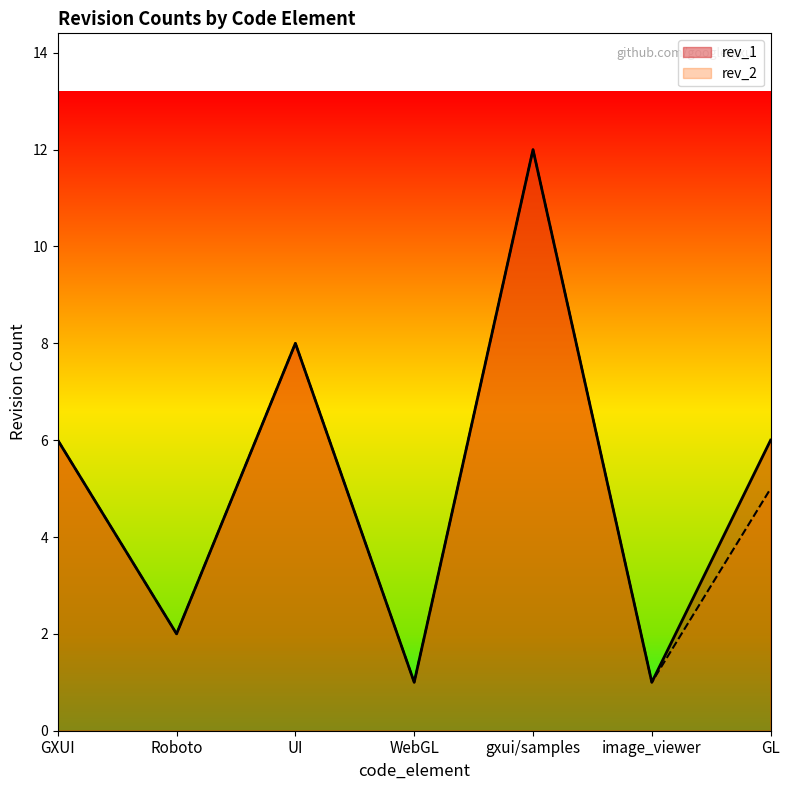

How many interior local peaks does the rev_1 series have?

2